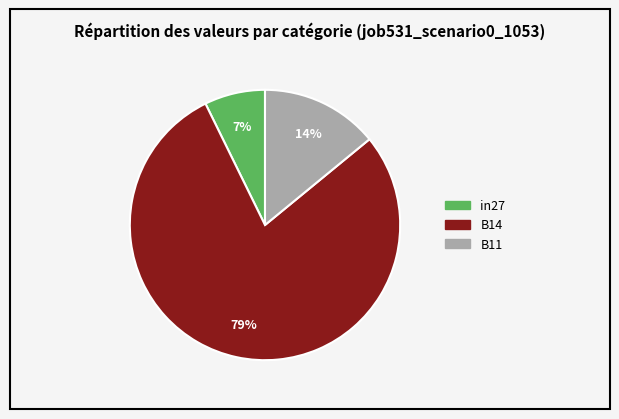

To the nearest percent, what is the average slice percentage?

33%